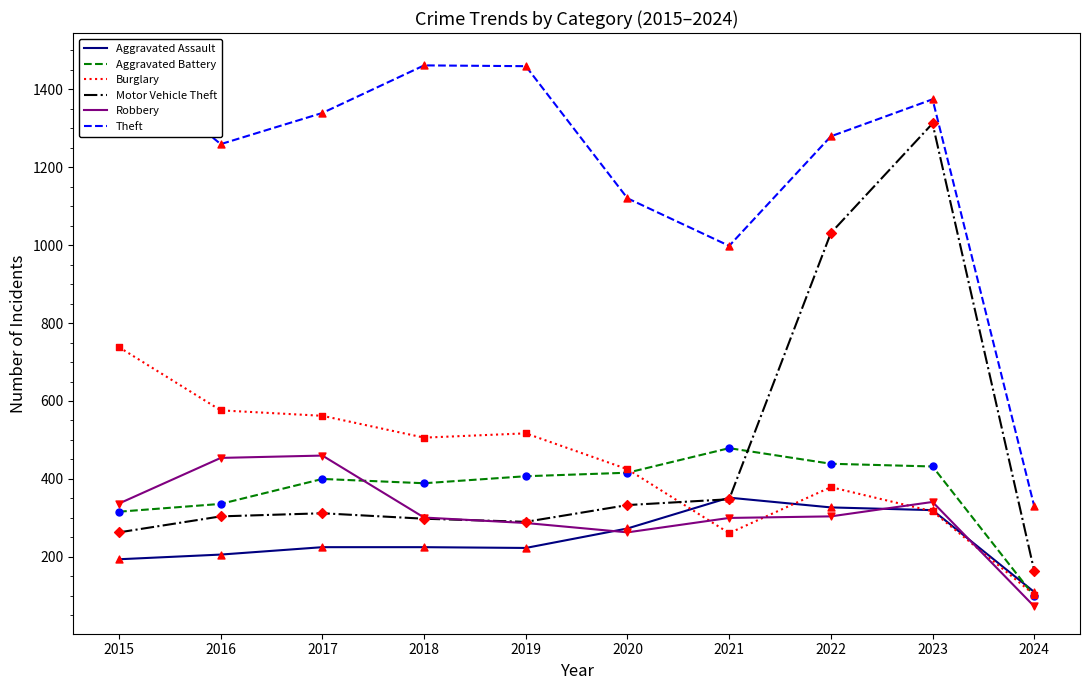

At how many categories does at least one series exceed 1043?

8